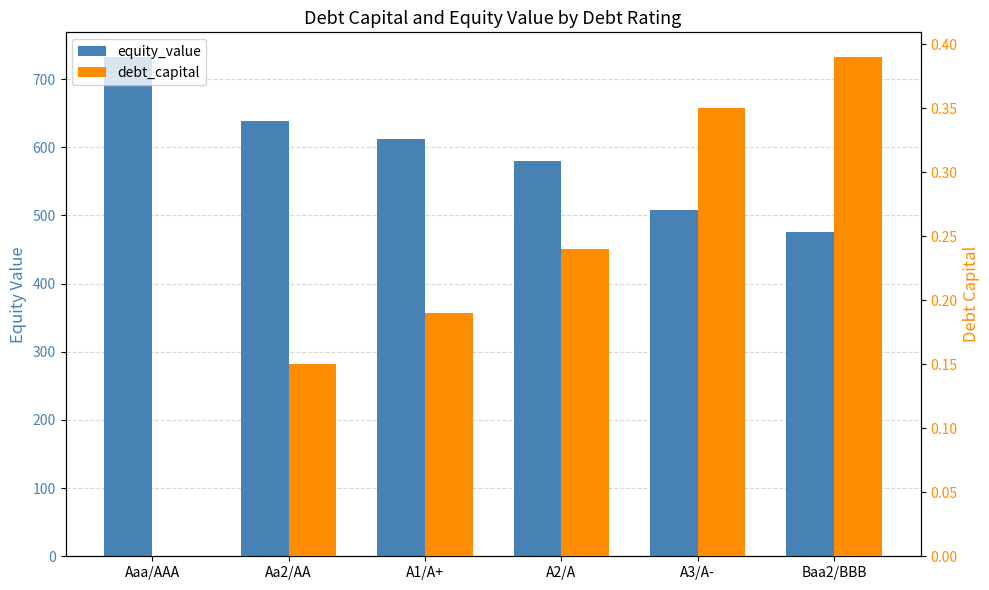

List the series in order of their overall mean, lowest first.

debt_capital, equity_value